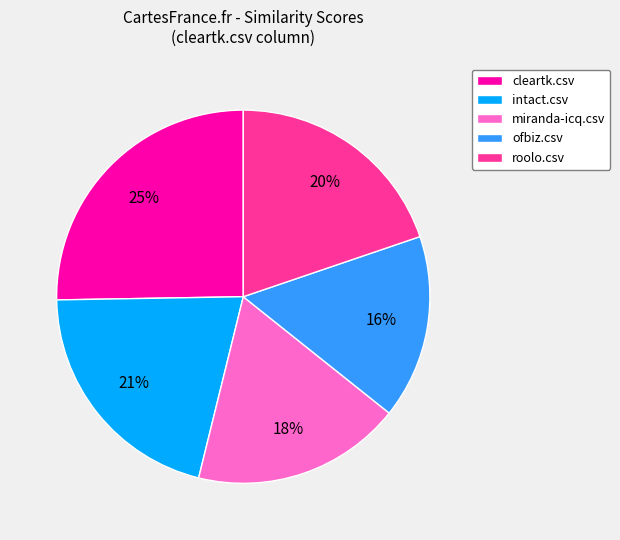

Is there any slice that represents more than half of the pie?

No